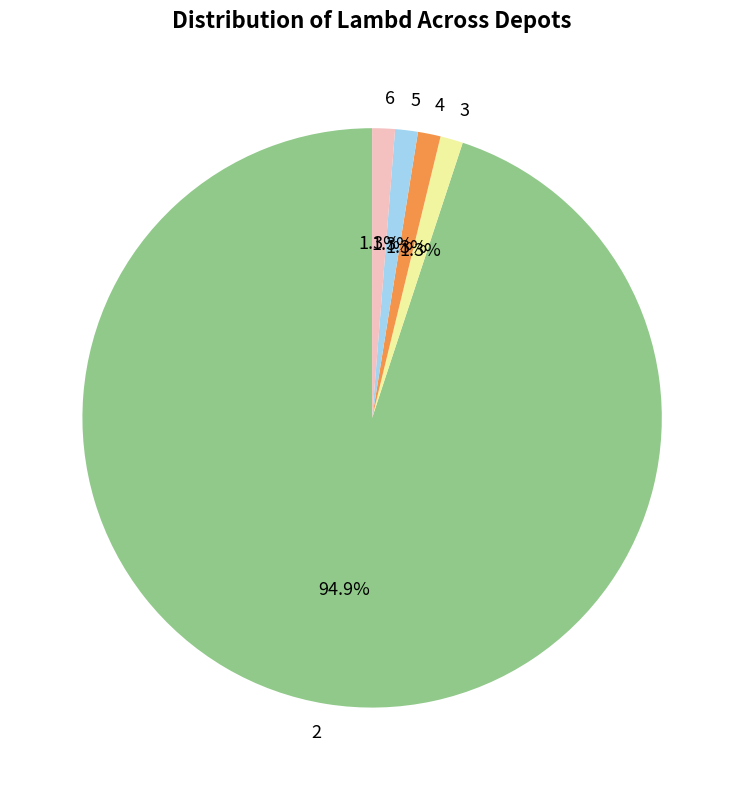

The 2 slice represents 83% of the pie. True or false?

False